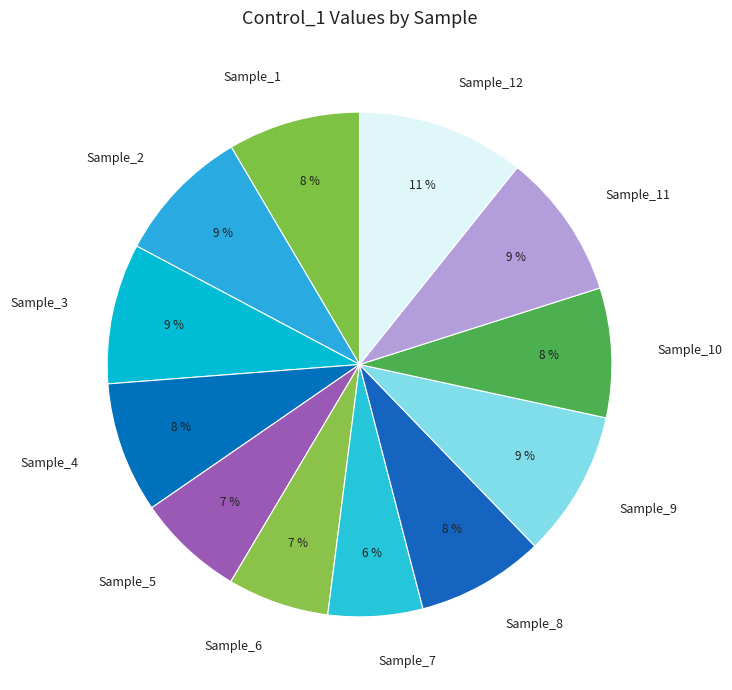

Between Sample_9 and Sample_10, which is larger?

Sample_9